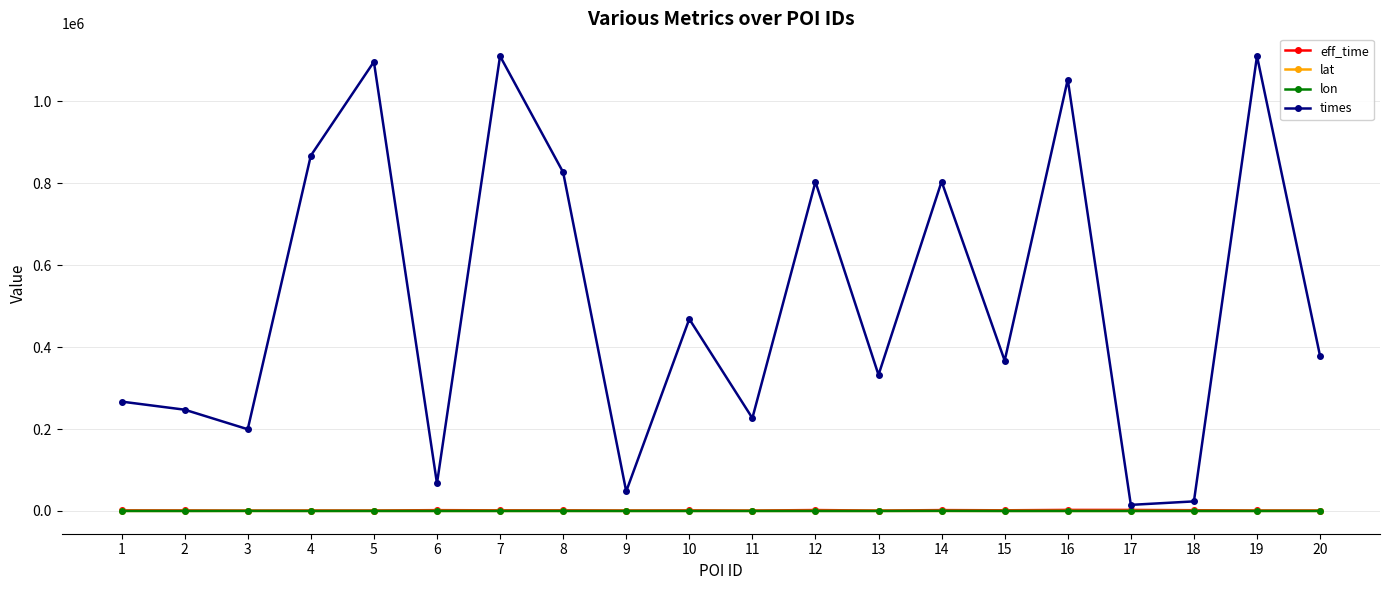

Does the chart display data point markers on the line(s)?

Yes